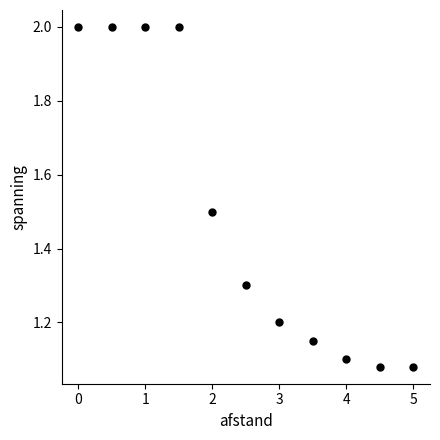

What is the average Y value?

1.5